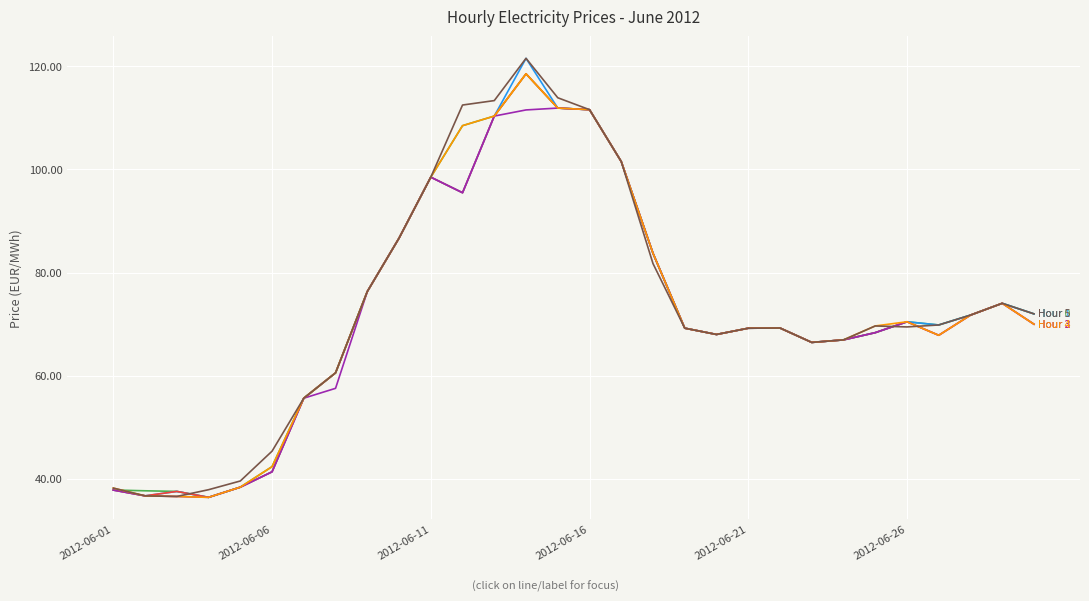

What is the smallest value displayed?

36.4